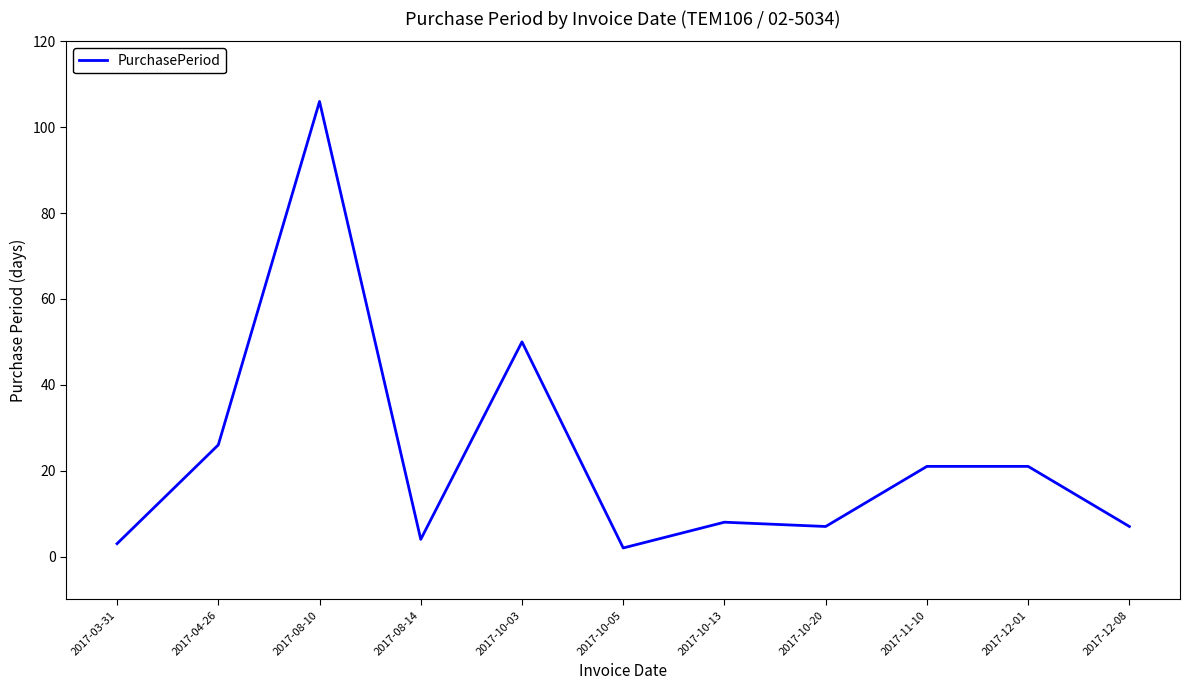

What position from the right is 2017-12-01?

2